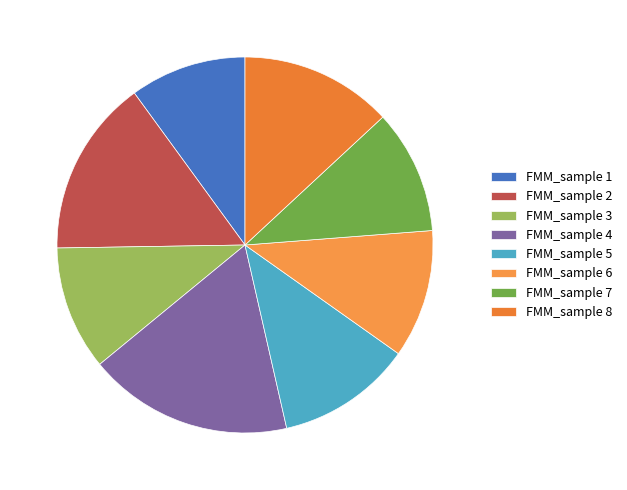

Which category has the smallest portion of the pie?

FMM_sample 1